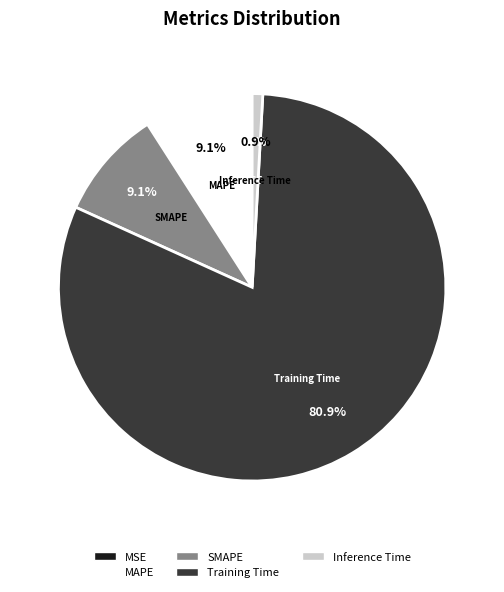

Combined, do Training Time and MAPE account for over 50%?

Yes